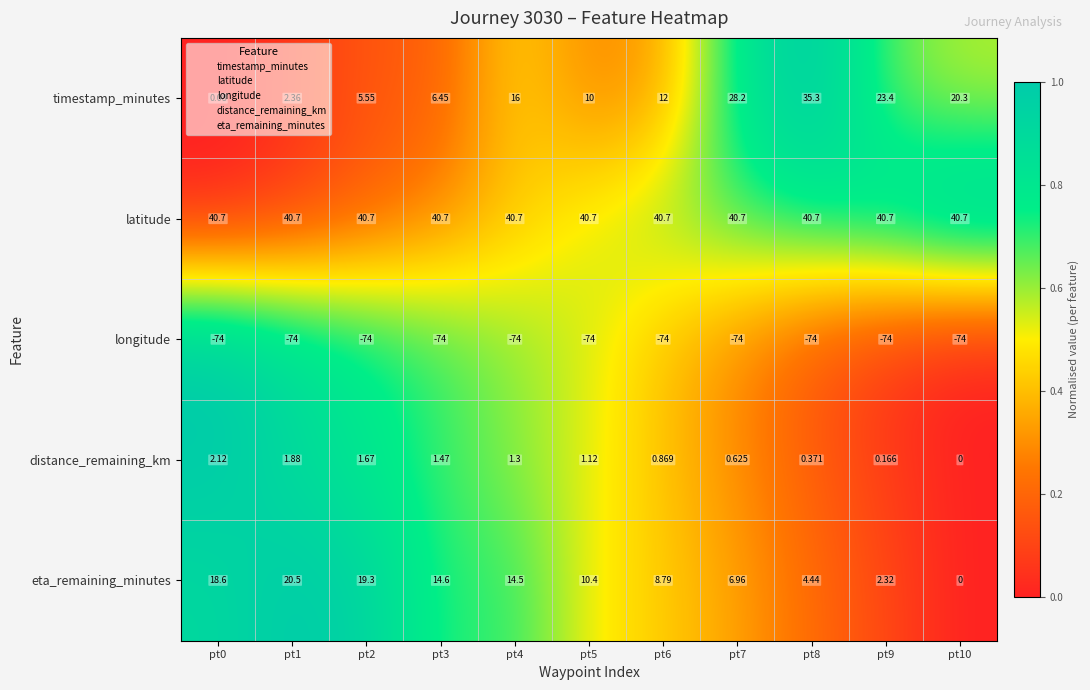

Which series has the largest range (max minus min)?

timestamp_minutes